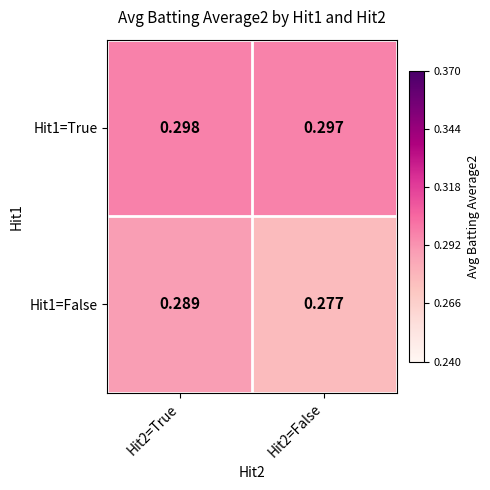

What is the total value across all series at Hit2=False?

0.6